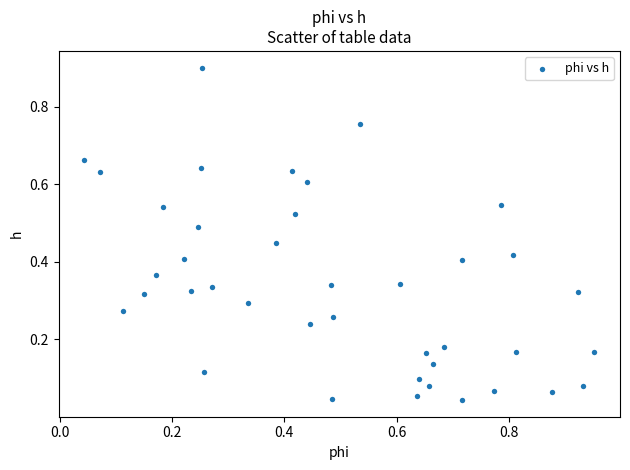

What is the range of X values (max minus min)?

0.9